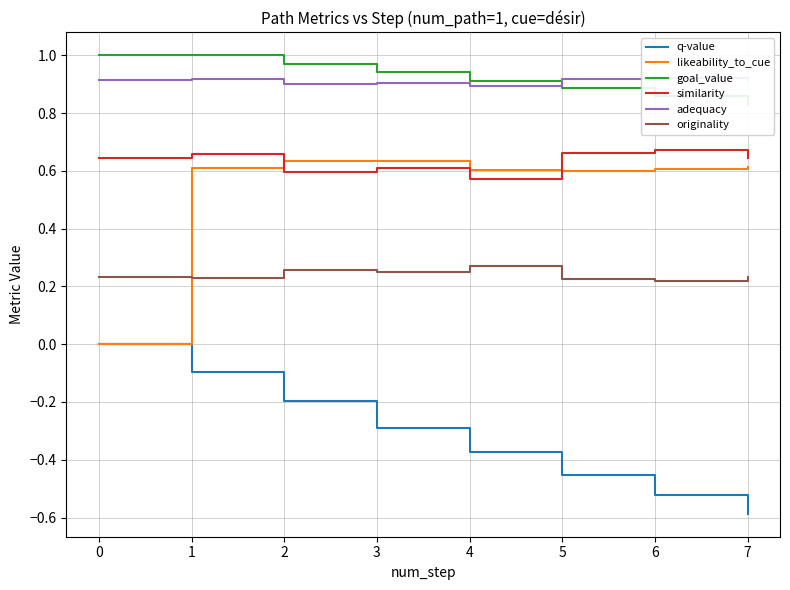

True or false: likeability_to_cue and goal_value intersect in this chart.

False